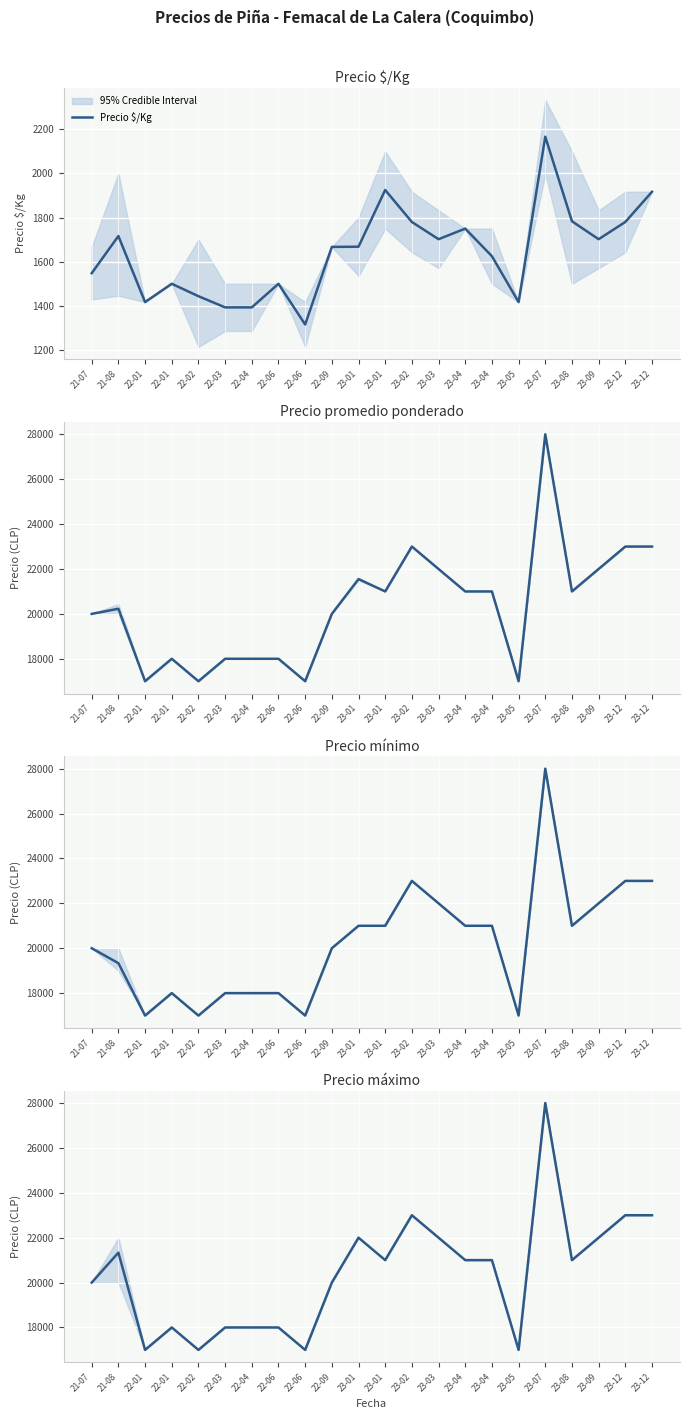

Which series has the largest range (max minus min)?

Precio promedio ponderado